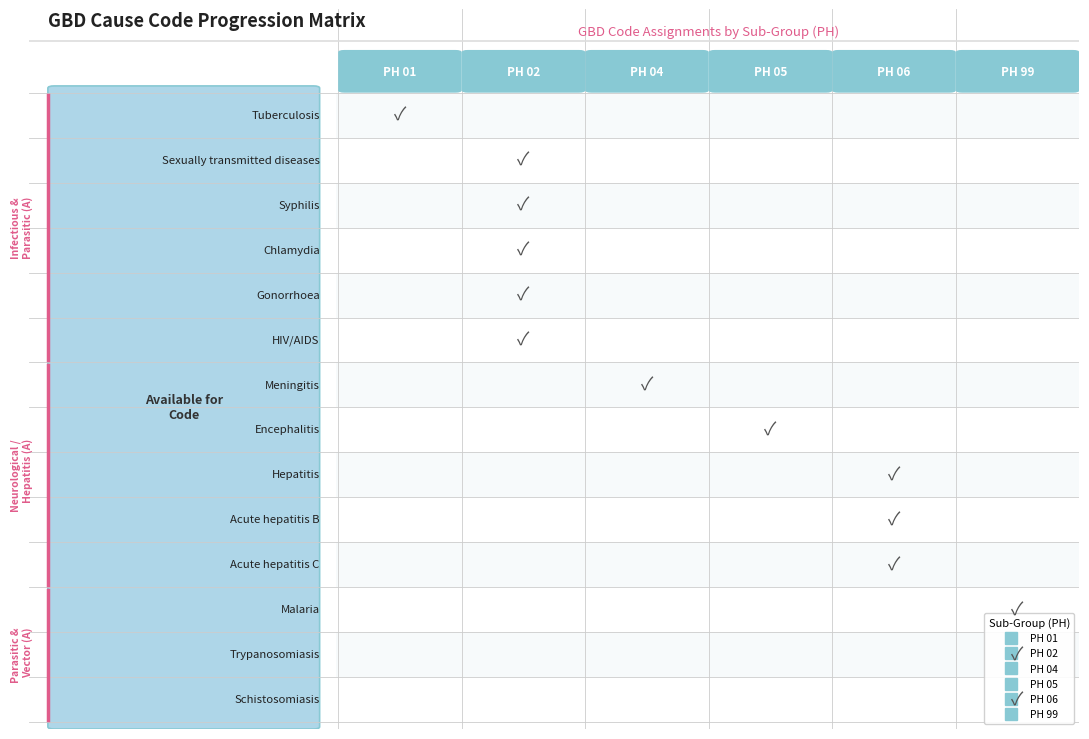

Count the number of categories in the chart.

6